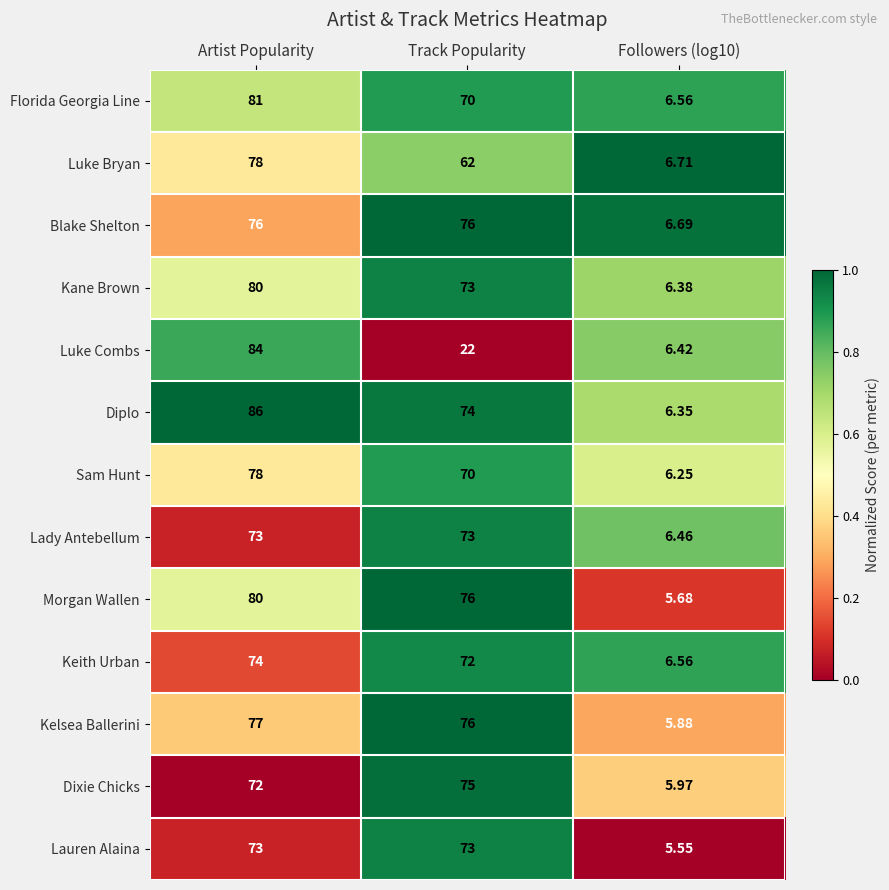

At which category does the chart reach its peak across all series?

Artist Popularity